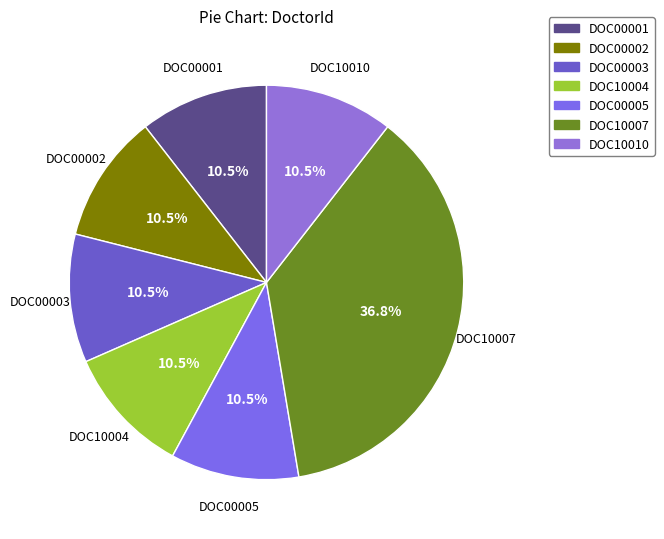

True or false: DOC00005 accounts for 1% of the total.

False